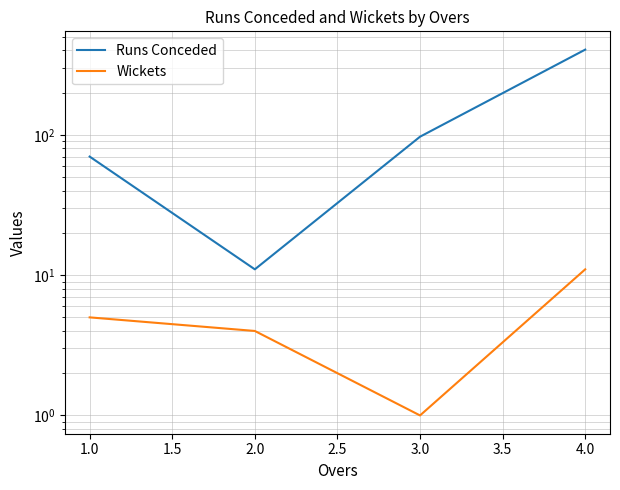

True or false: Wickets and Runs Conceded cross at least once.

False